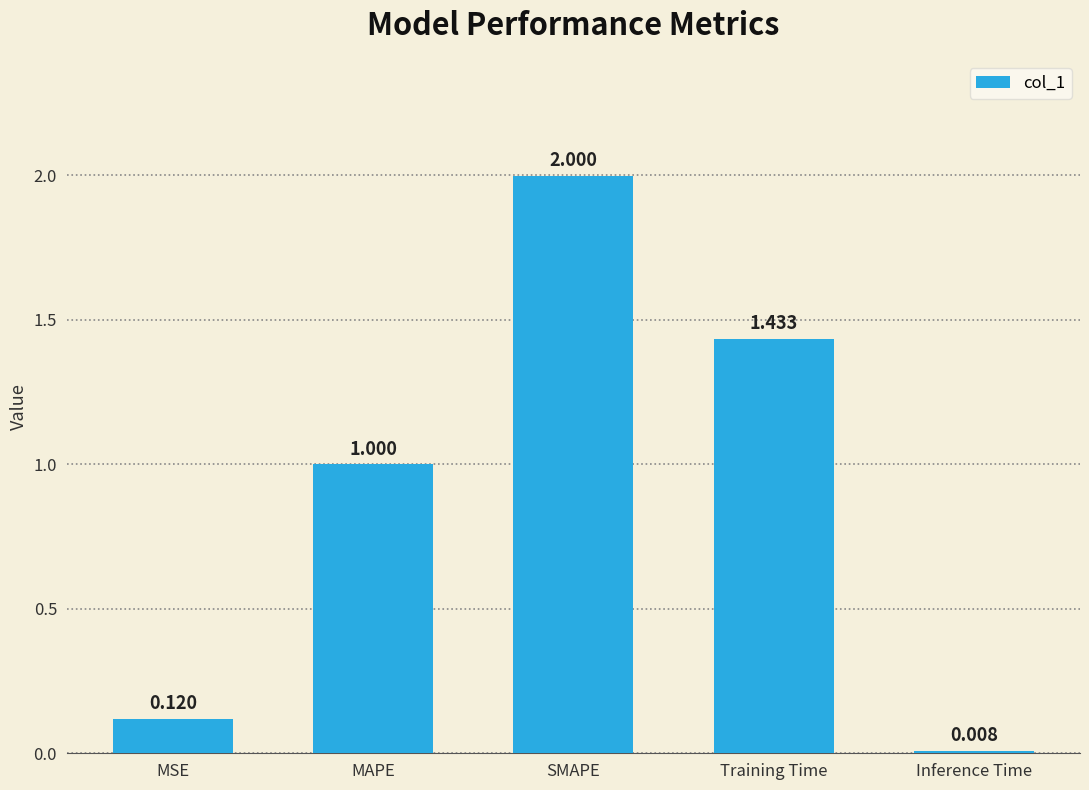

Which label corresponds to the smallest value in the chart?

Inference Time